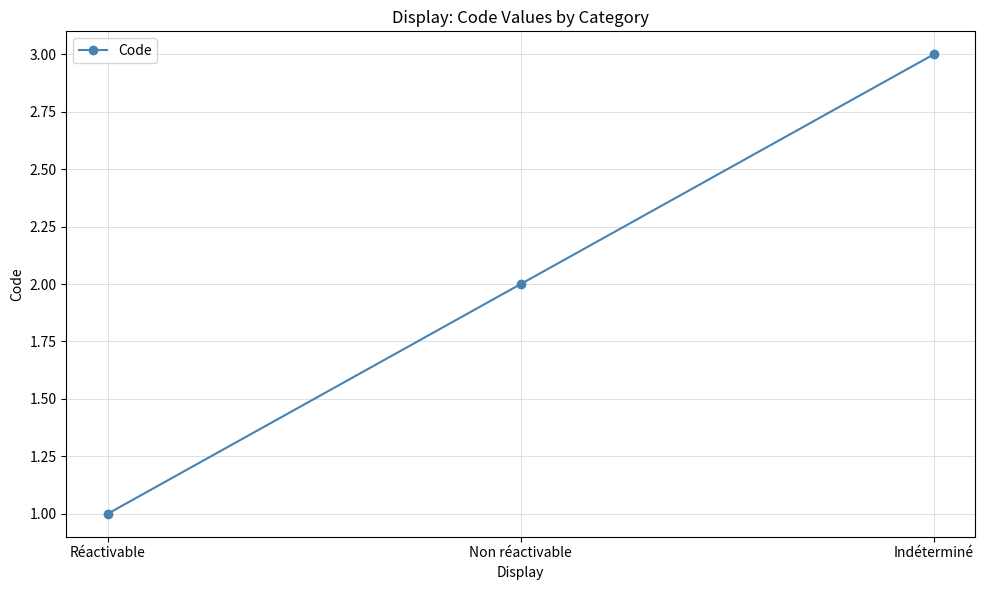

Reading right to left, transcribe all the data shown in this chart.

3	2	1